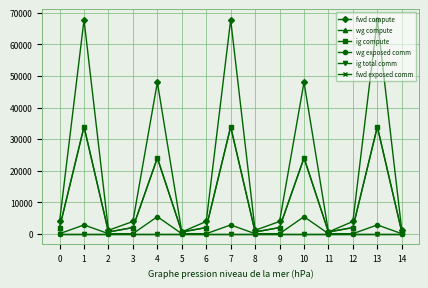

Is this an area chart (filled region under the line)?

No